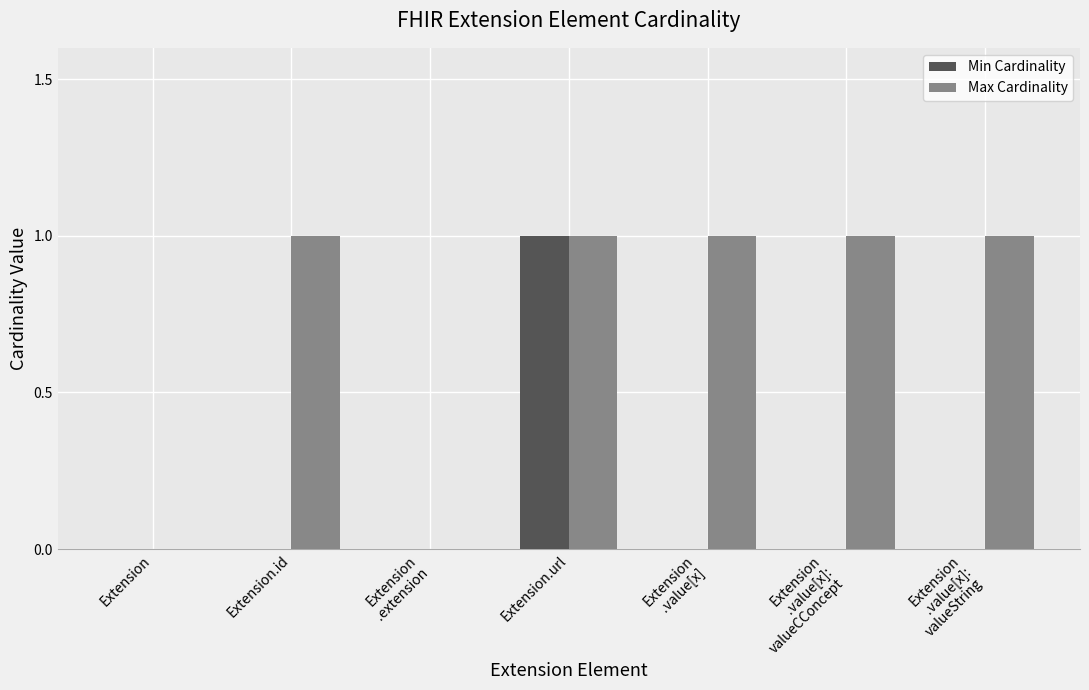

Which series has the largest total across all categories?

Max Cardinality